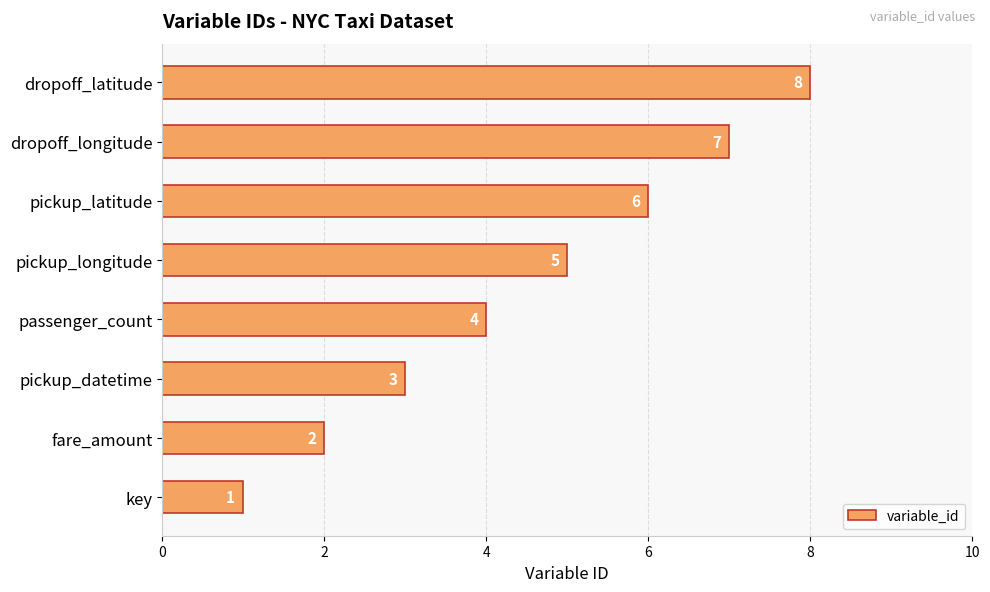

What is the change in value from pickup_longitude to dropoff_latitude?

+3